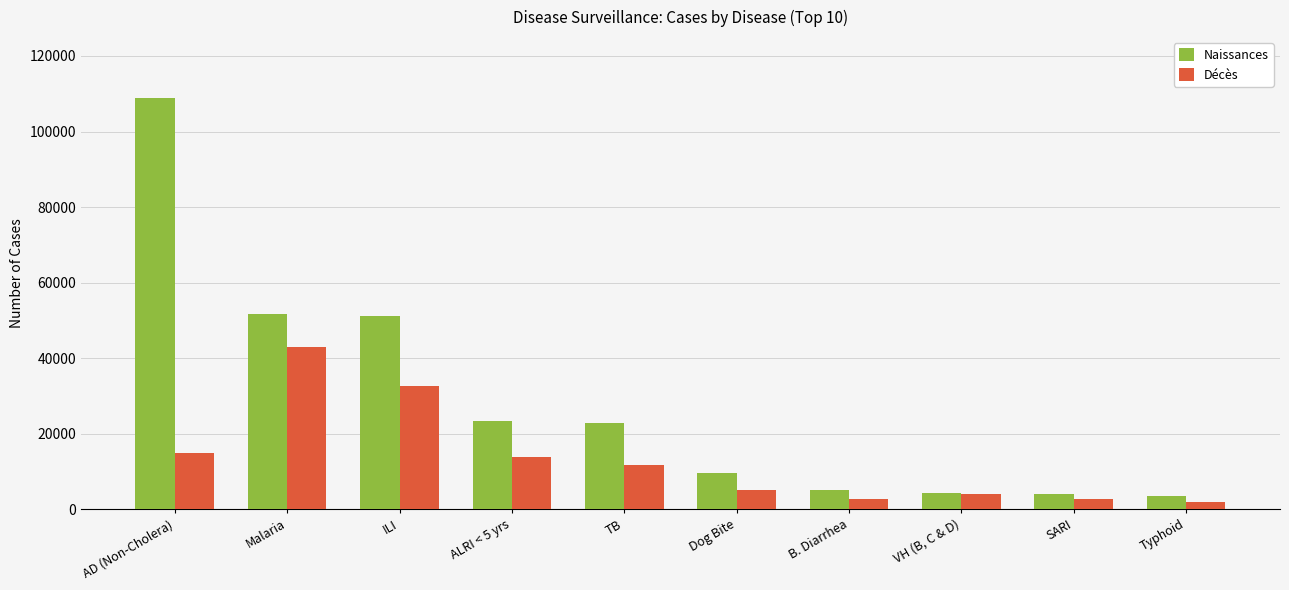

What is the difference between the second highest and minimum values in the Décès series?

30761